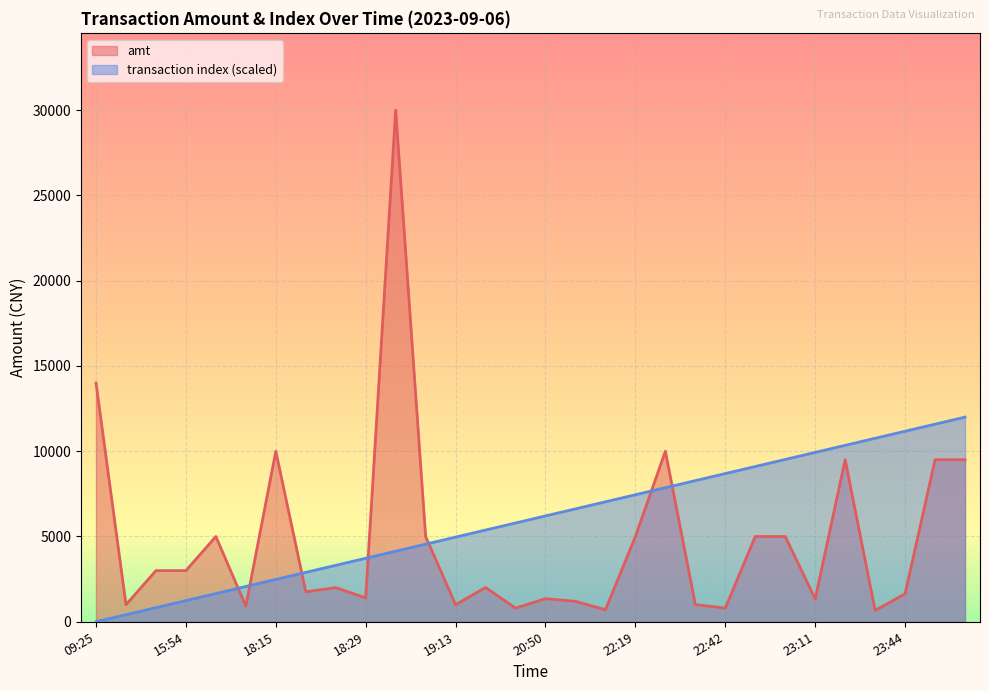

What is the maximum value for amt?

30000.0